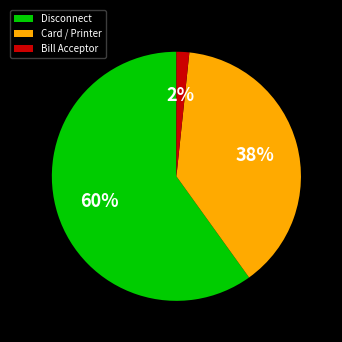

Is it true that Card / Printer is 38% of the pie?

True